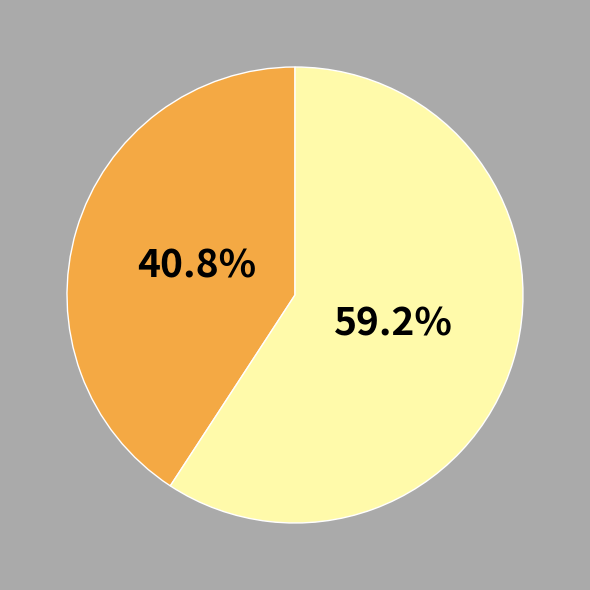

Does any single category account for the majority?

Yes